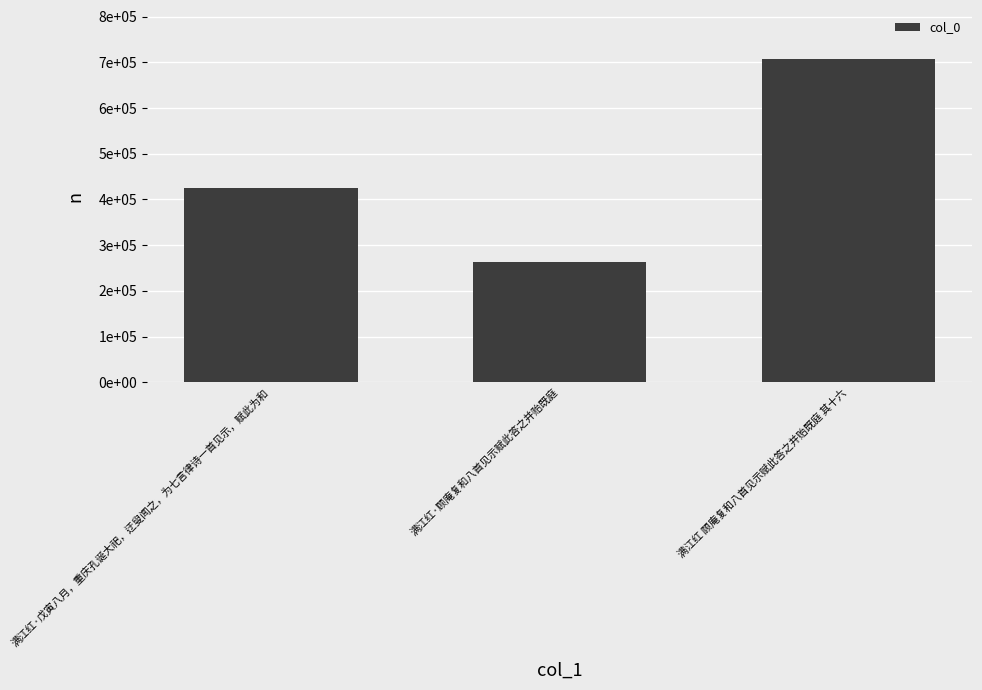

At which label is the value closest to 486040?

满江红·戊寅八月，重庆孔诞大祀，迂叟闻之，为七言律诗一首见示，赋此为和